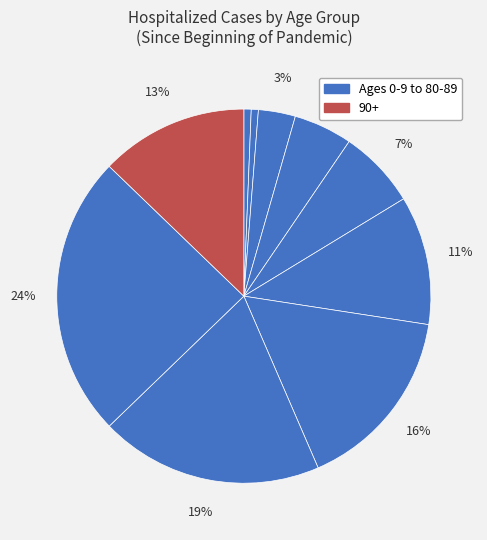

How many segments does this pie chart have?

10